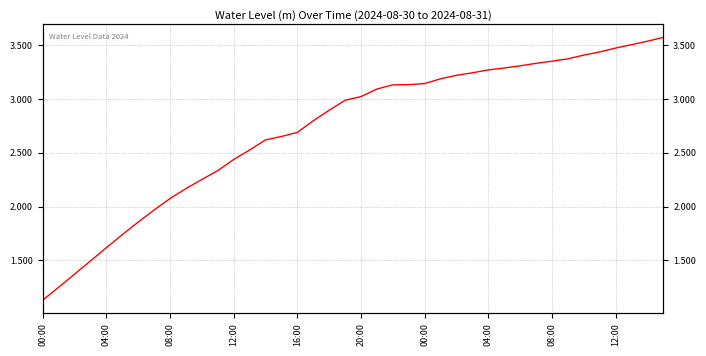

Reading left to right, list all the values displayed in this chart.

1.1	1.2	1.4	1.5	1.6	1.7	1.9	2.0	2.1	2.2	2.3	2.3	2.4	2.5	2.6	2.7	2.7	2.8	2.9	3.0	3.0	3.1	3.1	3.1	3.1	3.2	3.2	3.2	3.3	3.3	3.3	3.3	3.4	3.4	3.4	3.4	3.5	3.5	3.5	3.6